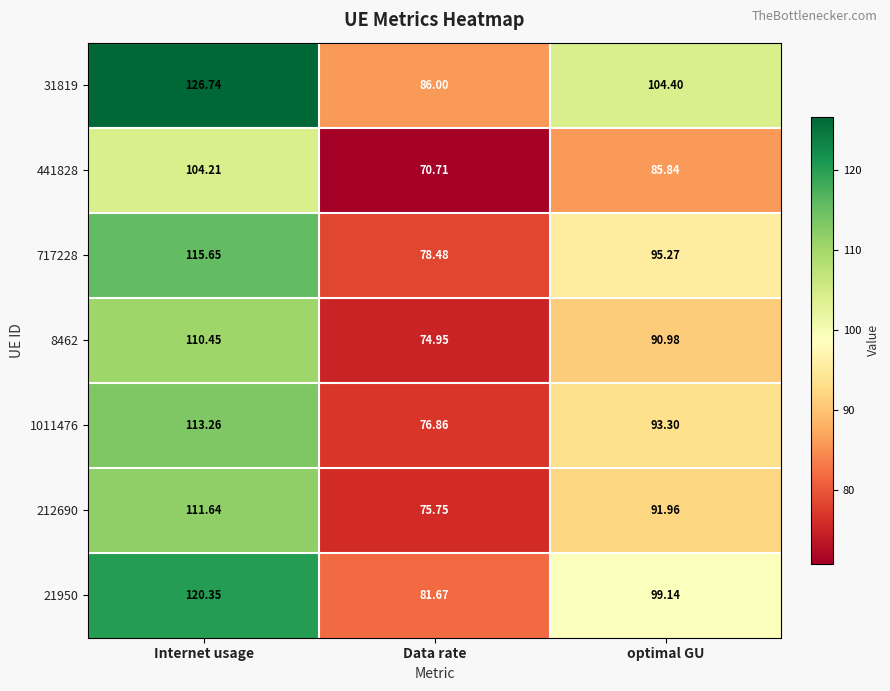

At which label does 717228 first exceed 95?

Internet usage